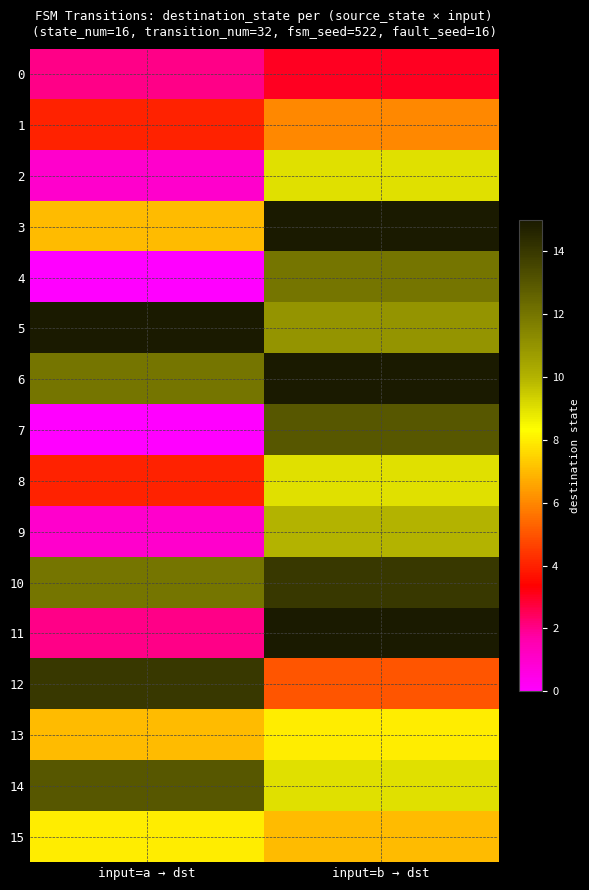

Reading left to right, extract all data points from this chart.

0: input=a → dst=2	input=b → dst=3
1: input=a → dst=4	input=b → dst=6
2: input=a → dst=1	input=b → dst=9
3: input=a → dst=7	input=b → dst=15
4: input=a → dst=0	input=b → dst=12
5: input=a → dst=15	input=b → dst=11
6: input=a → dst=12	input=b → dst=15
7: input=a → dst=0	input=b → dst=13
8: input=a → dst=4	input=b → dst=9
9: input=a → dst=1	input=b → dst=10
10: input=a → dst=12	input=b → dst=14
11: input=a → dst=2	input=b → dst=15
12: input=a → dst=14	input=b → dst=5
13: input=a → dst=7	input=b → dst=8
14: input=a → dst=13	input=b → dst=9
15: input=a → dst=8	input=b → dst=7